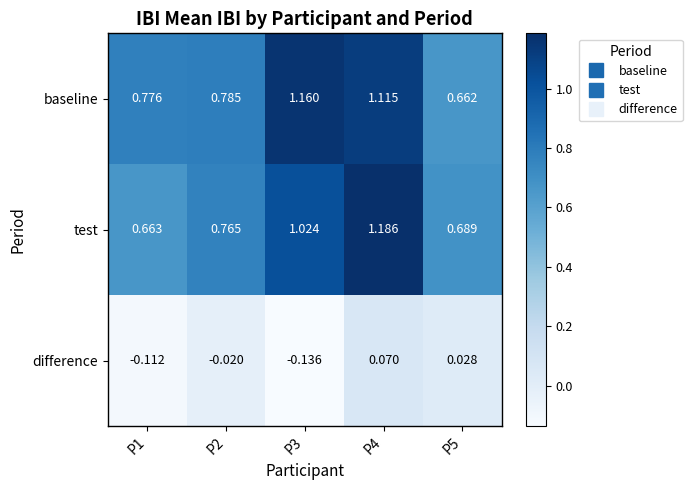

Is the value of baseline at P5 greater than the value of difference at P1?

Yes